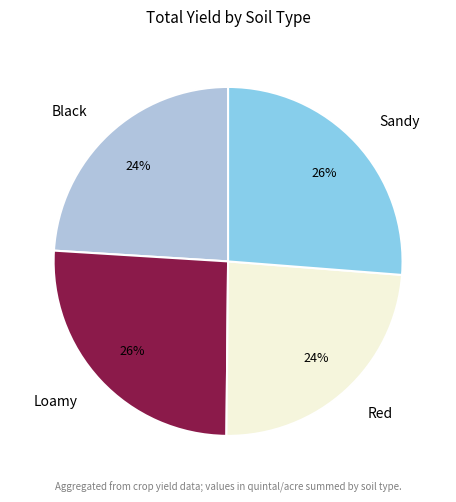

Do Red and Black together represent more than half of the pie?

No